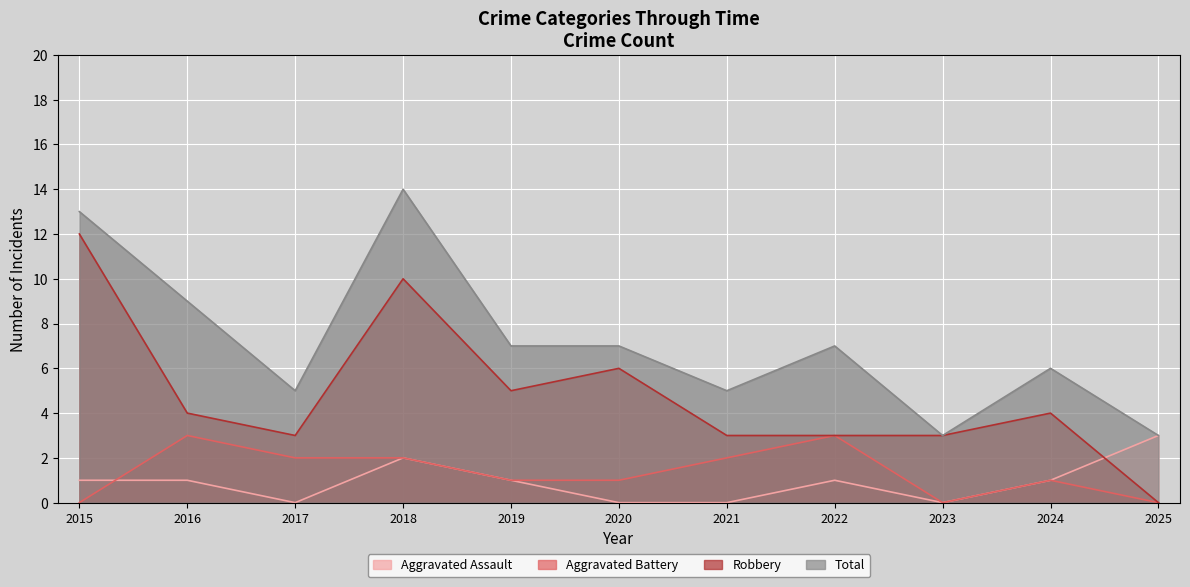

At how many categories does at least one series exceed 3?

9